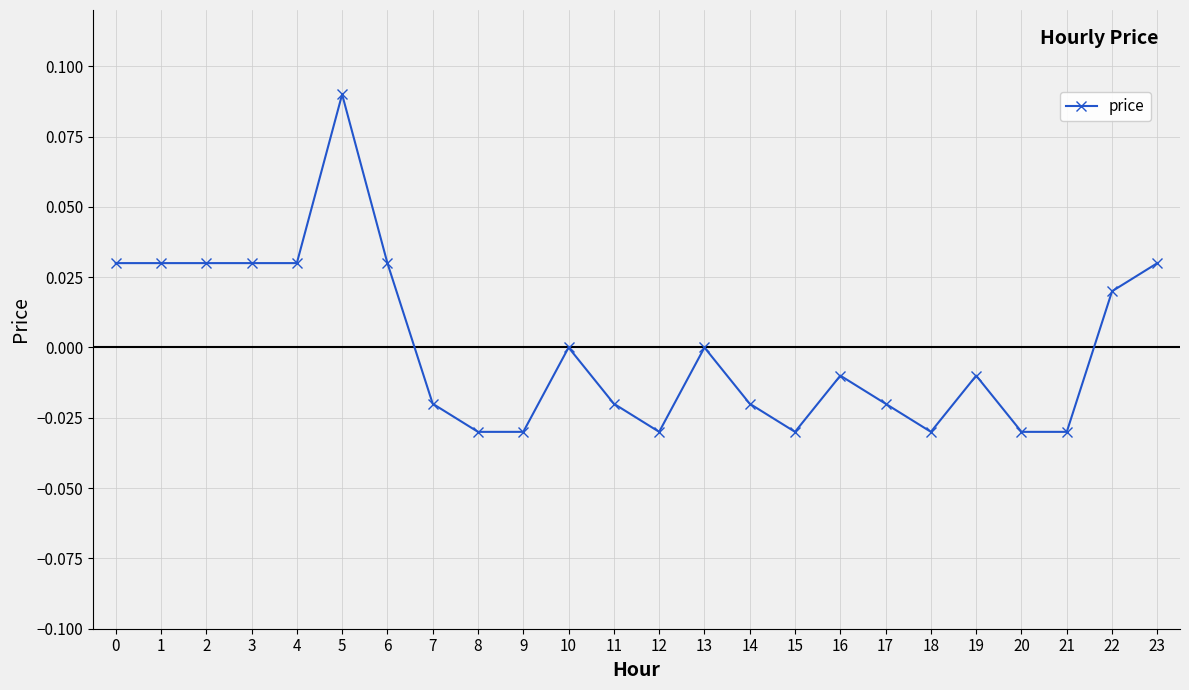

At which category does the chart reach its peak across all series?

5